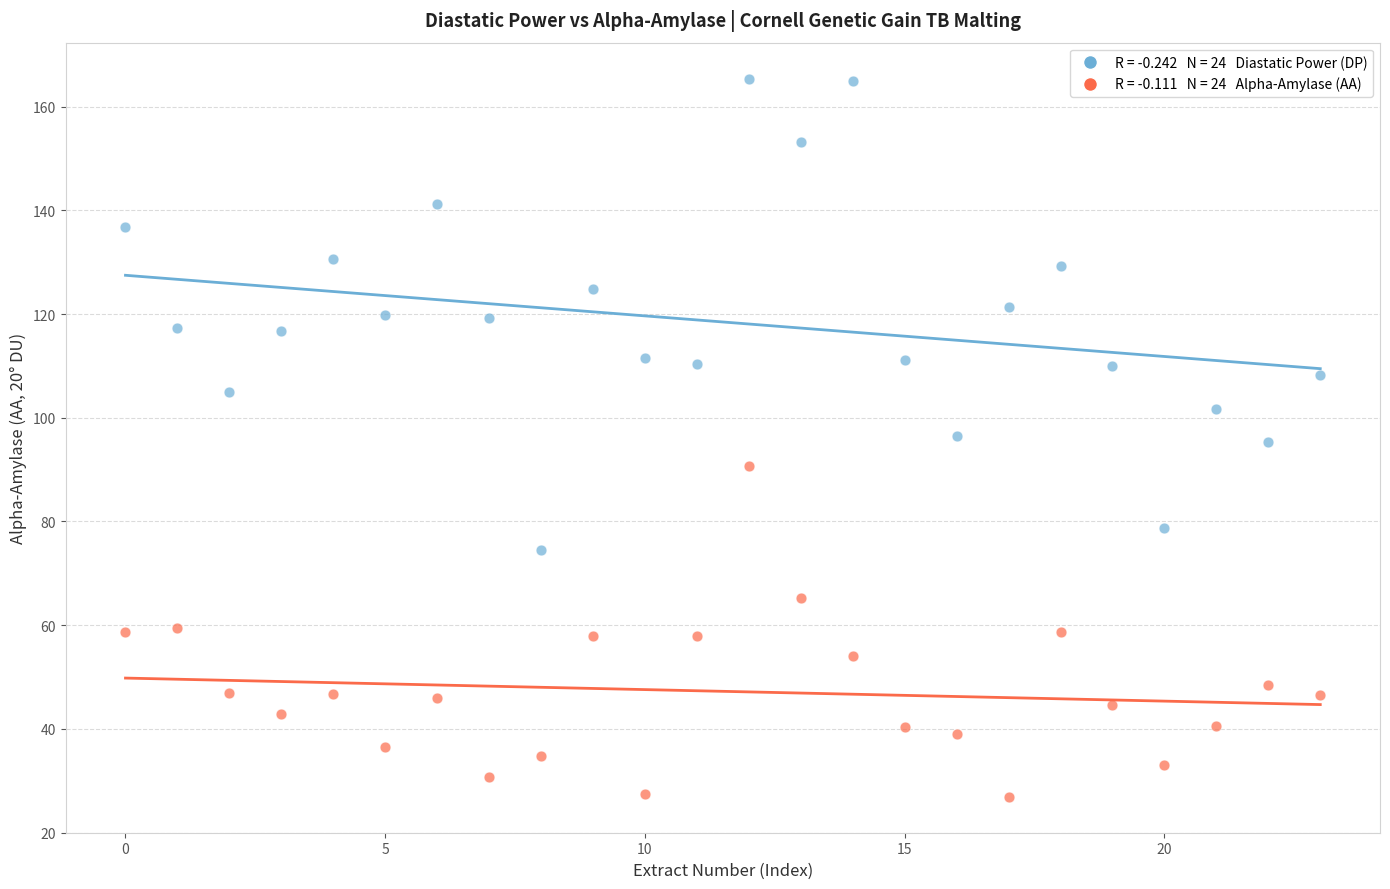

Across all data points, what is the range of Y values (max minus min)?

138.5